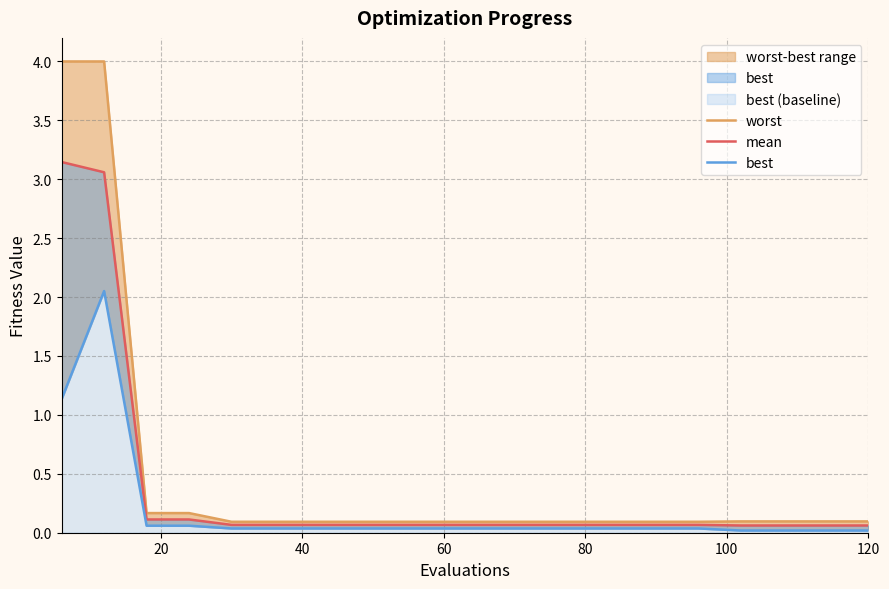

True or false: mean has more than 0 interior local peaks.

False